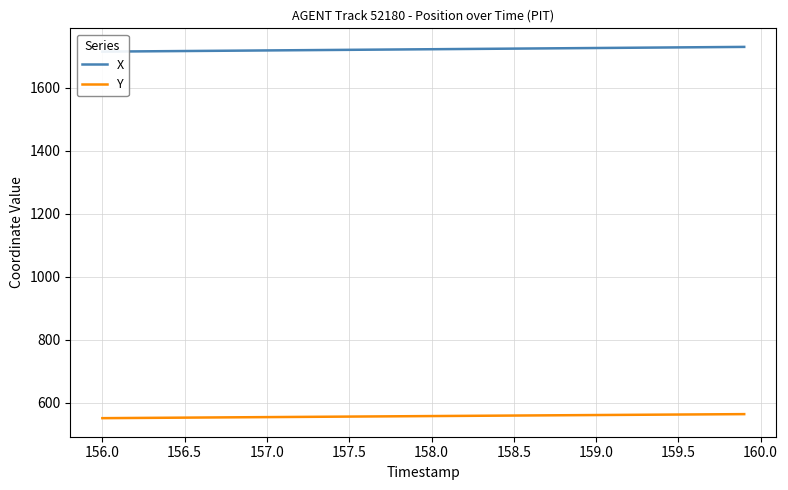

Rank the series by their average value, from highest to lowest.

X, Y